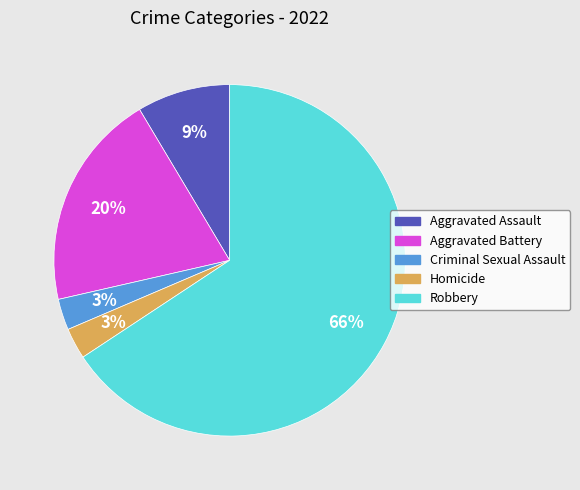

The Homicide slice represents 17% of the pie. True or false?

False